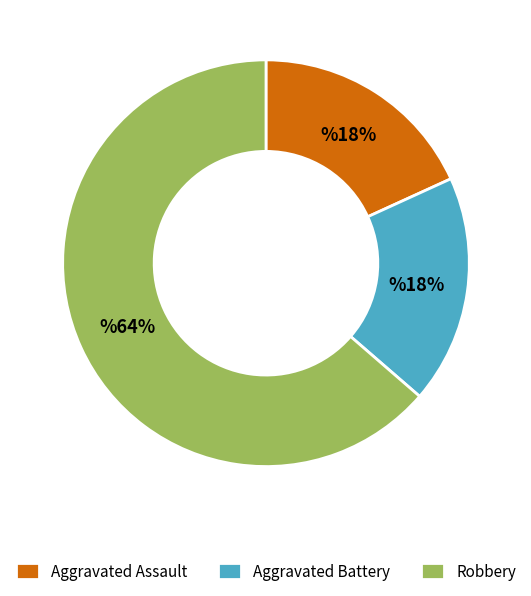

The Aggravated Battery slice represents 31% of the pie. True or false?

False